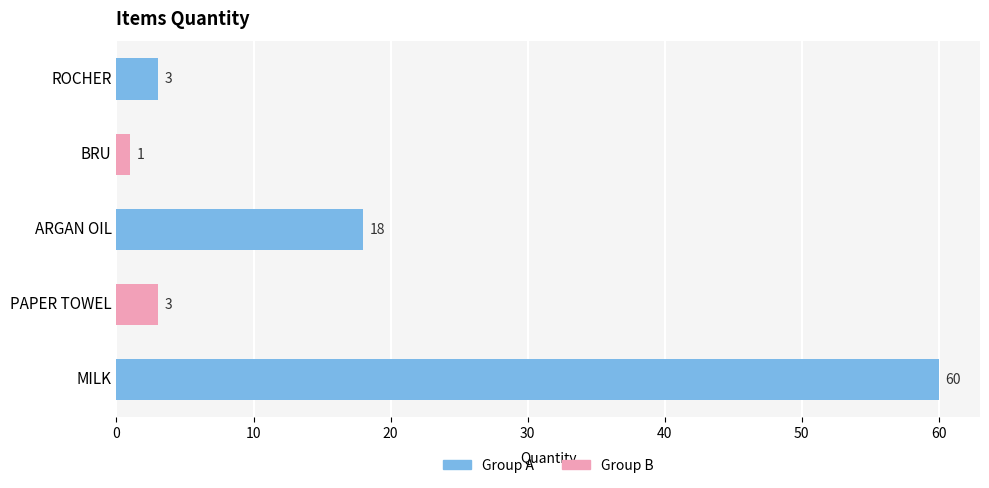

Reading top to bottom, what are all the values shown in this chart?

3	1	18	3	60